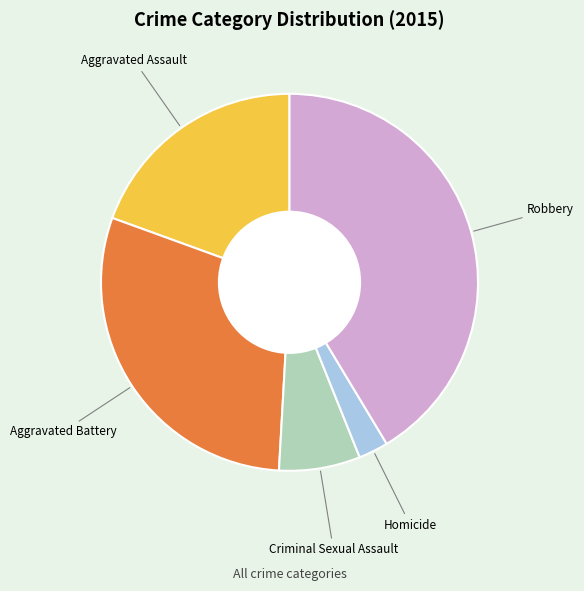

The Homicide slice represents 11% of the pie. True or false?

False